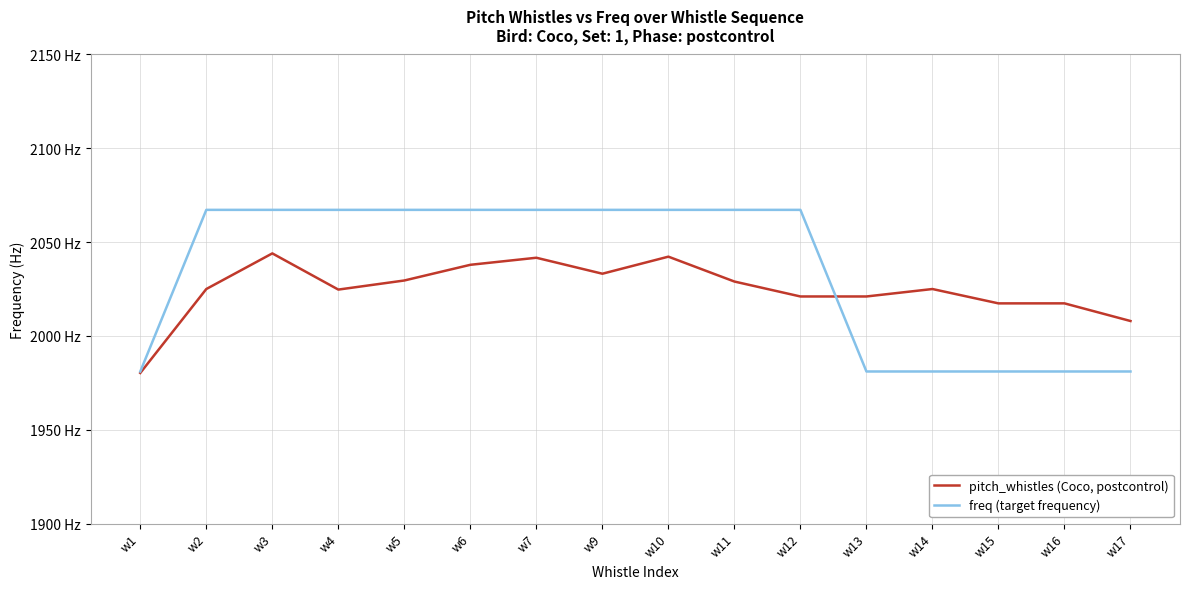

What is the value of the pitch_whistles (Coco, postcontrol) point at the 5th from the left?

2029.5